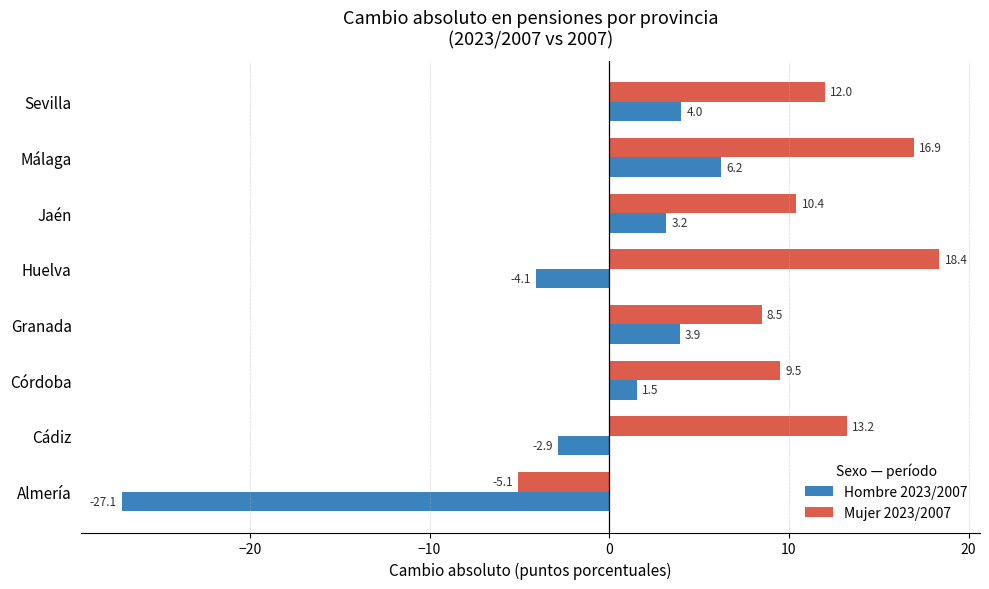

How many data points in Hombre 2023/2007 are above 3?

4